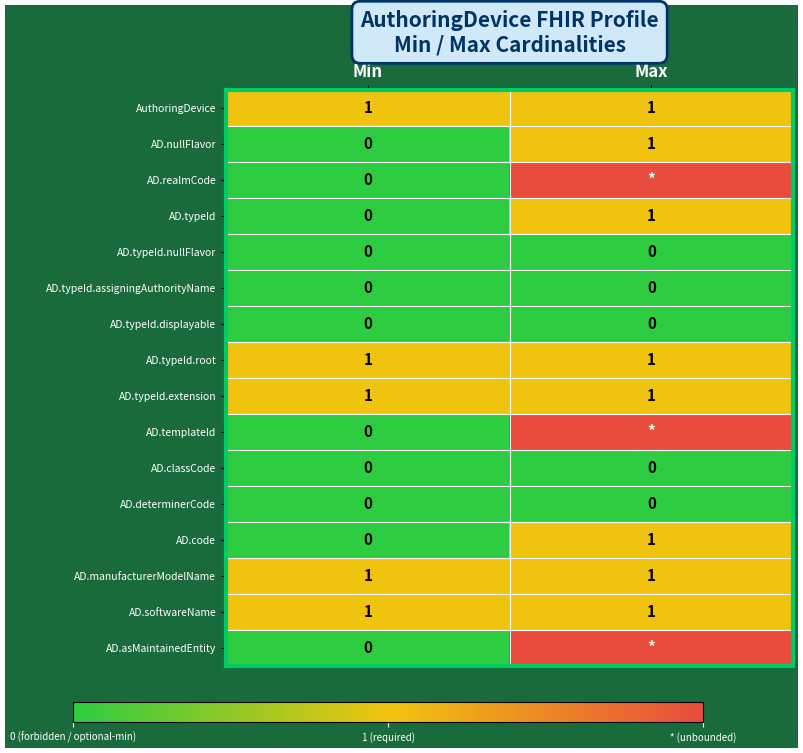

Between Min and Max, which is larger?

Min